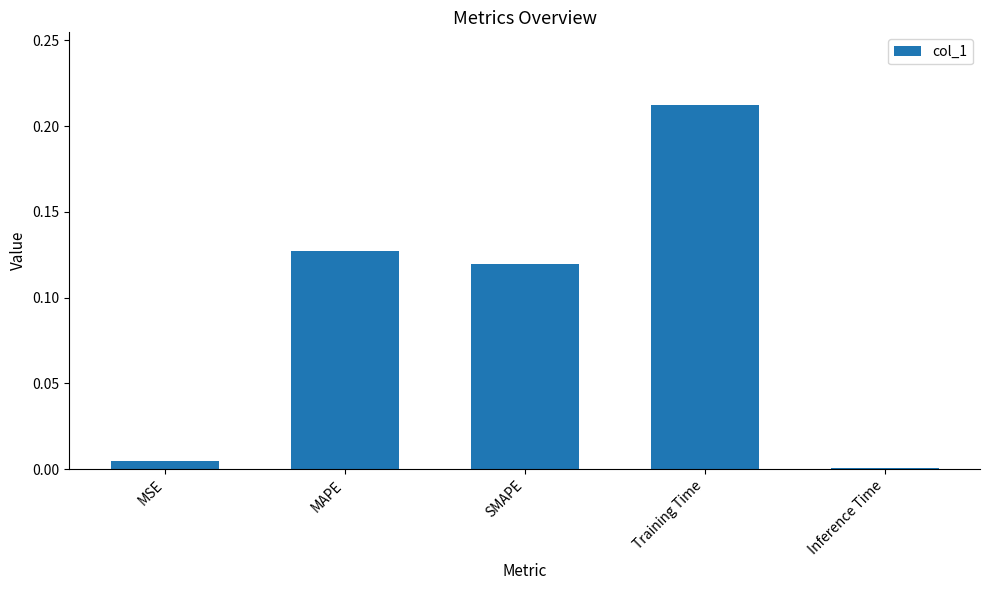

What is the sum of all values?

0.5